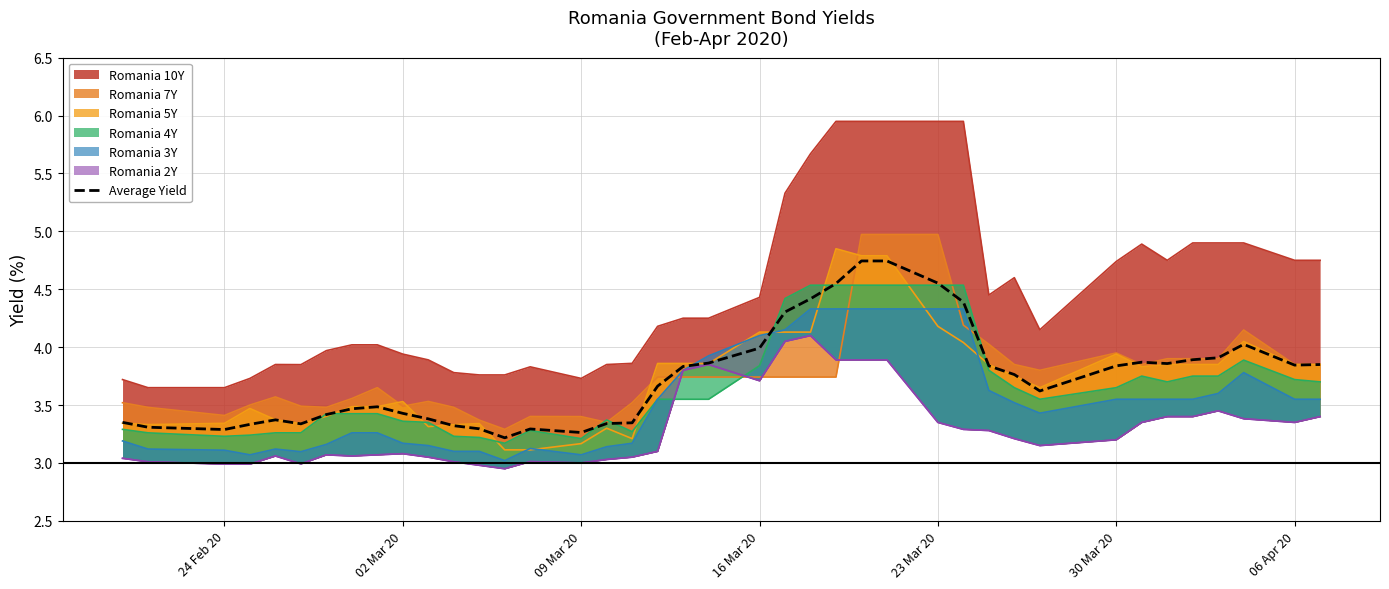

Does the chart have visible grid lines?

Yes